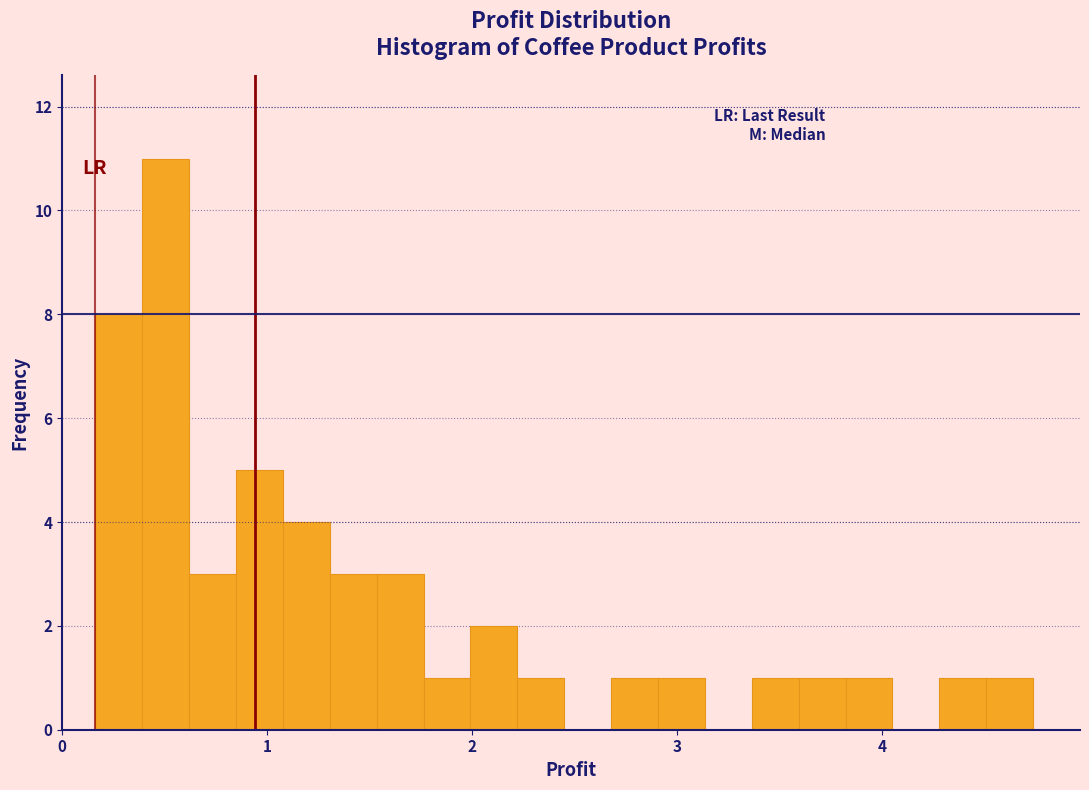

Read against the x-axis, roughly where is the centre of the tallest bar?

0.5